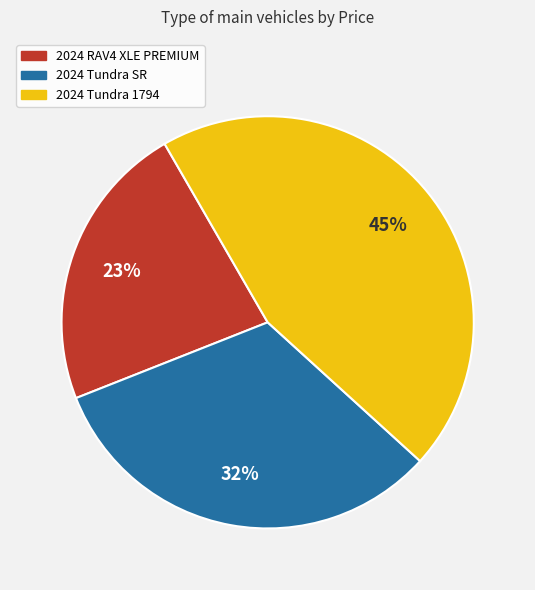

Does 2024 RAV4 XLE PREMIUM account for over 50% of the chart?

No